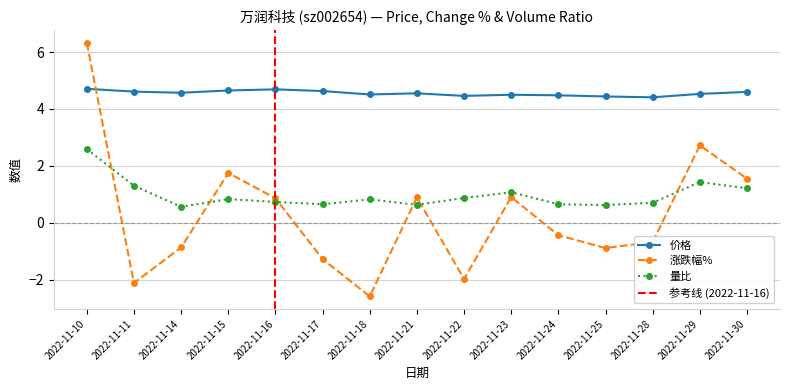

At which label does 涨跌幅% reach its peak?

2022-11-10